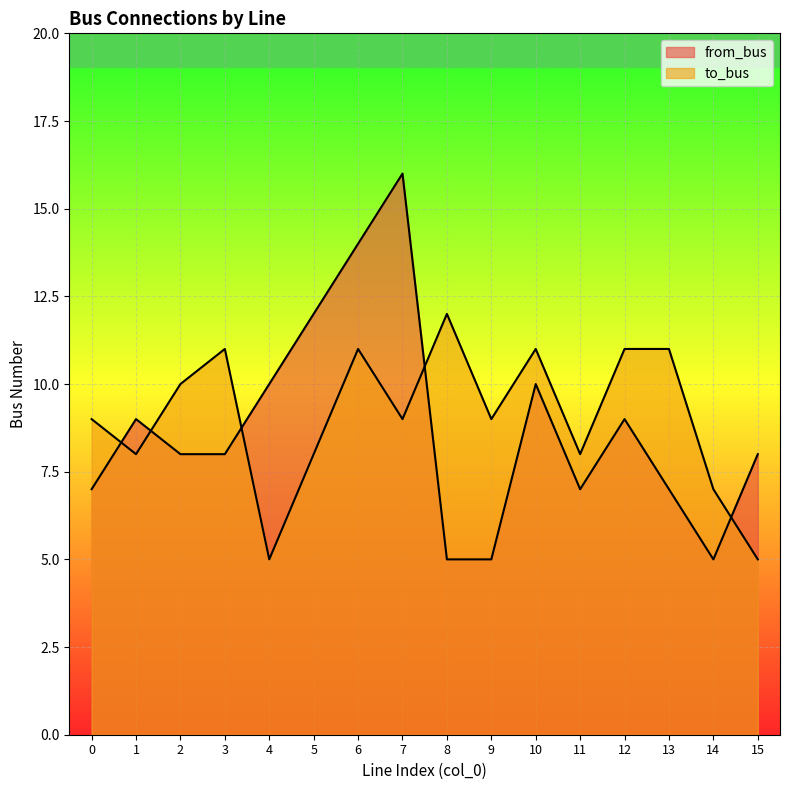

True or false: from_bus has a value of 5 at 9.

True